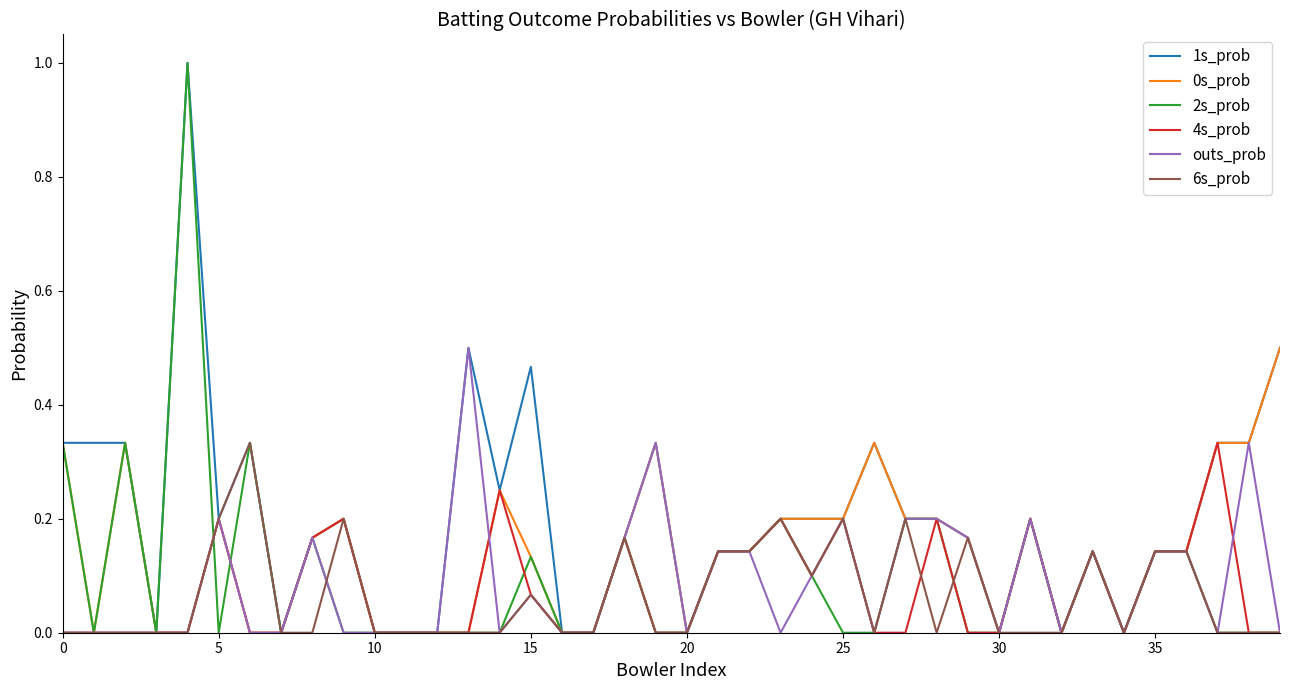

What is the greatest value displayed?

1.0